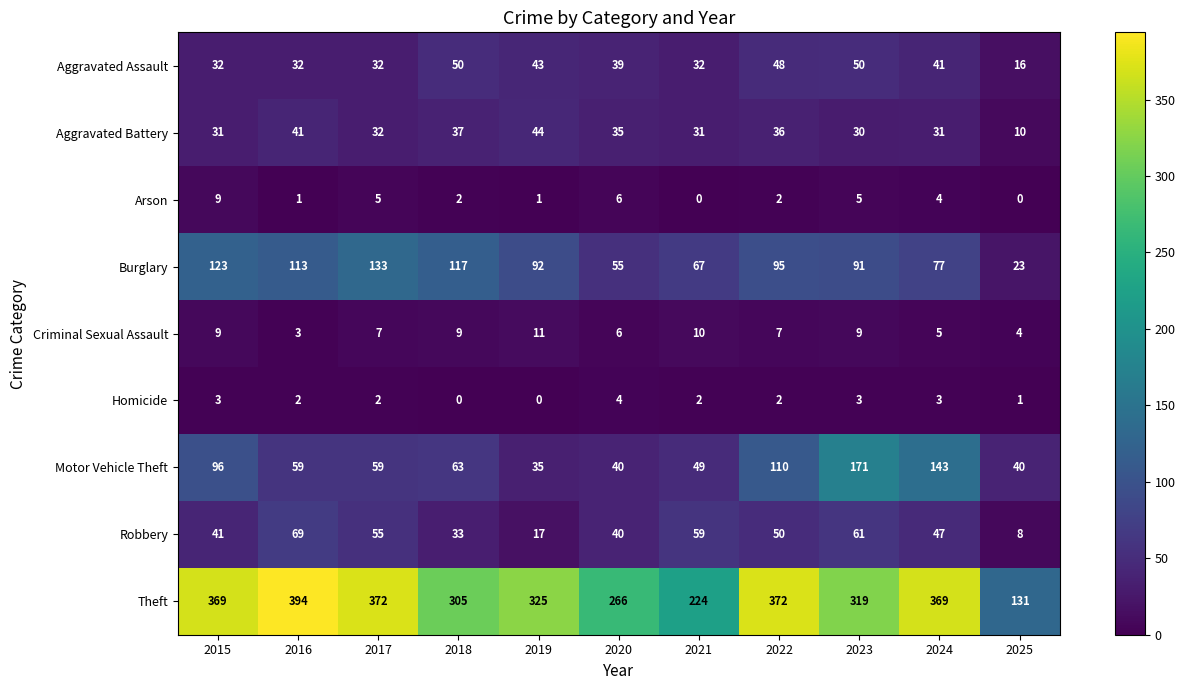

Rank the series at 2023 from lowest to highest value.

Homicide, Arson, Criminal Sexual Assault, Aggravated Battery, Aggravated Assault, Robbery, Burglary, Motor Vehicle Theft, Theft